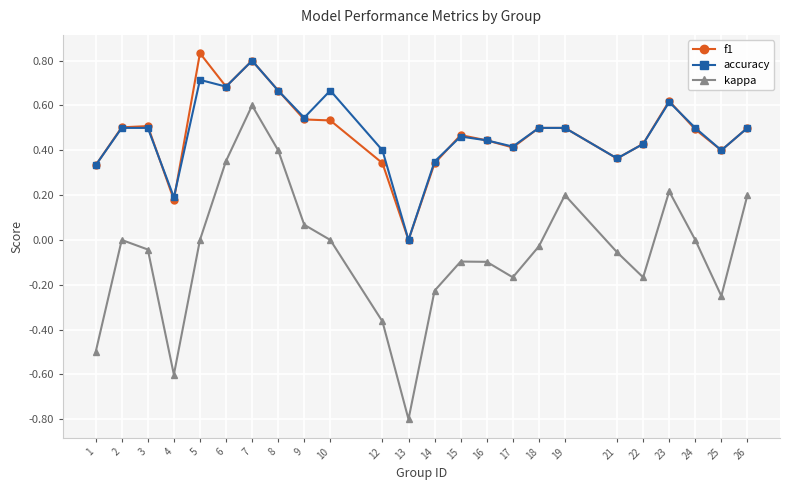

What is the sum of all kappa values?

-1.4